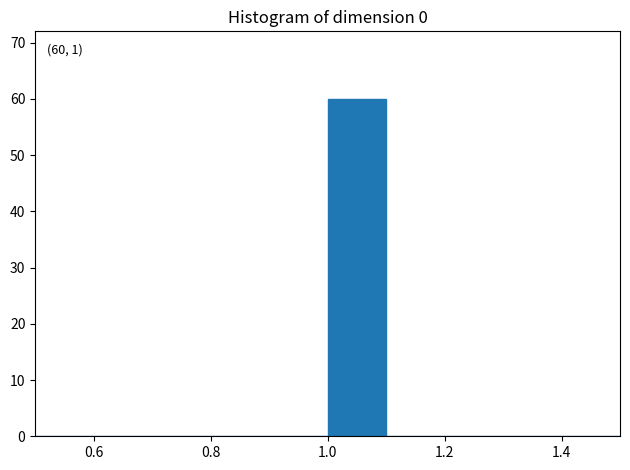

Over which range of the x-axis is the bar tallest?

1.0 to 1.1